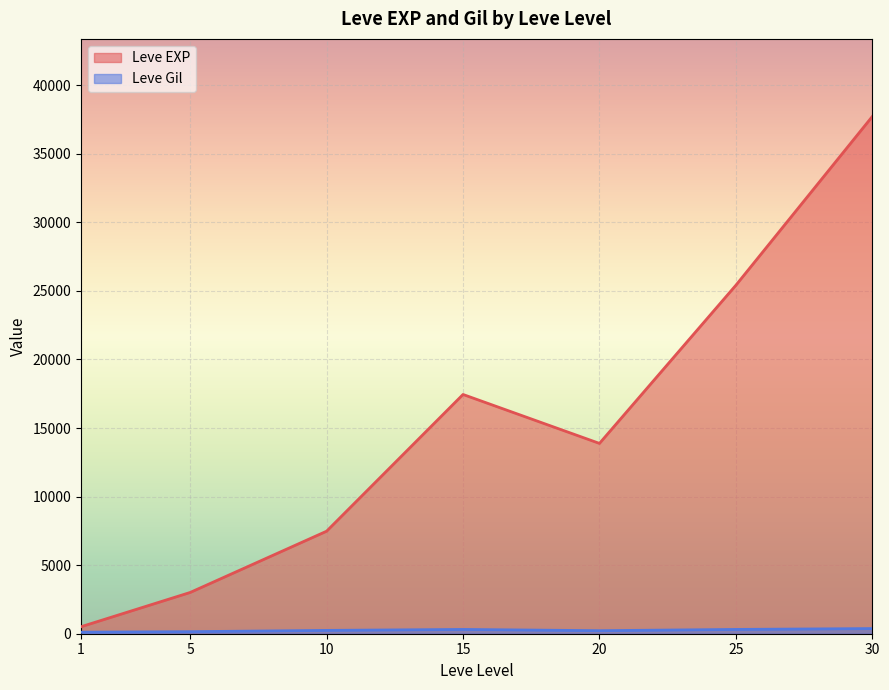

At which label is Leve Gil closest to 318?

25